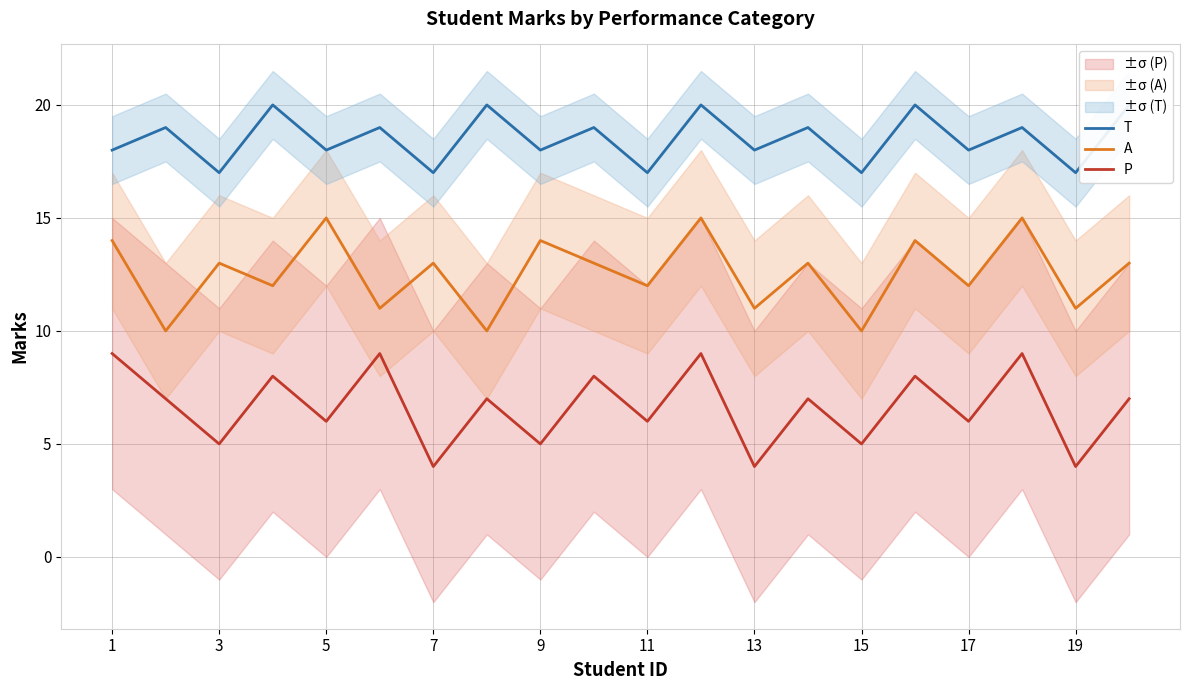

What is the minimum value for P?

4